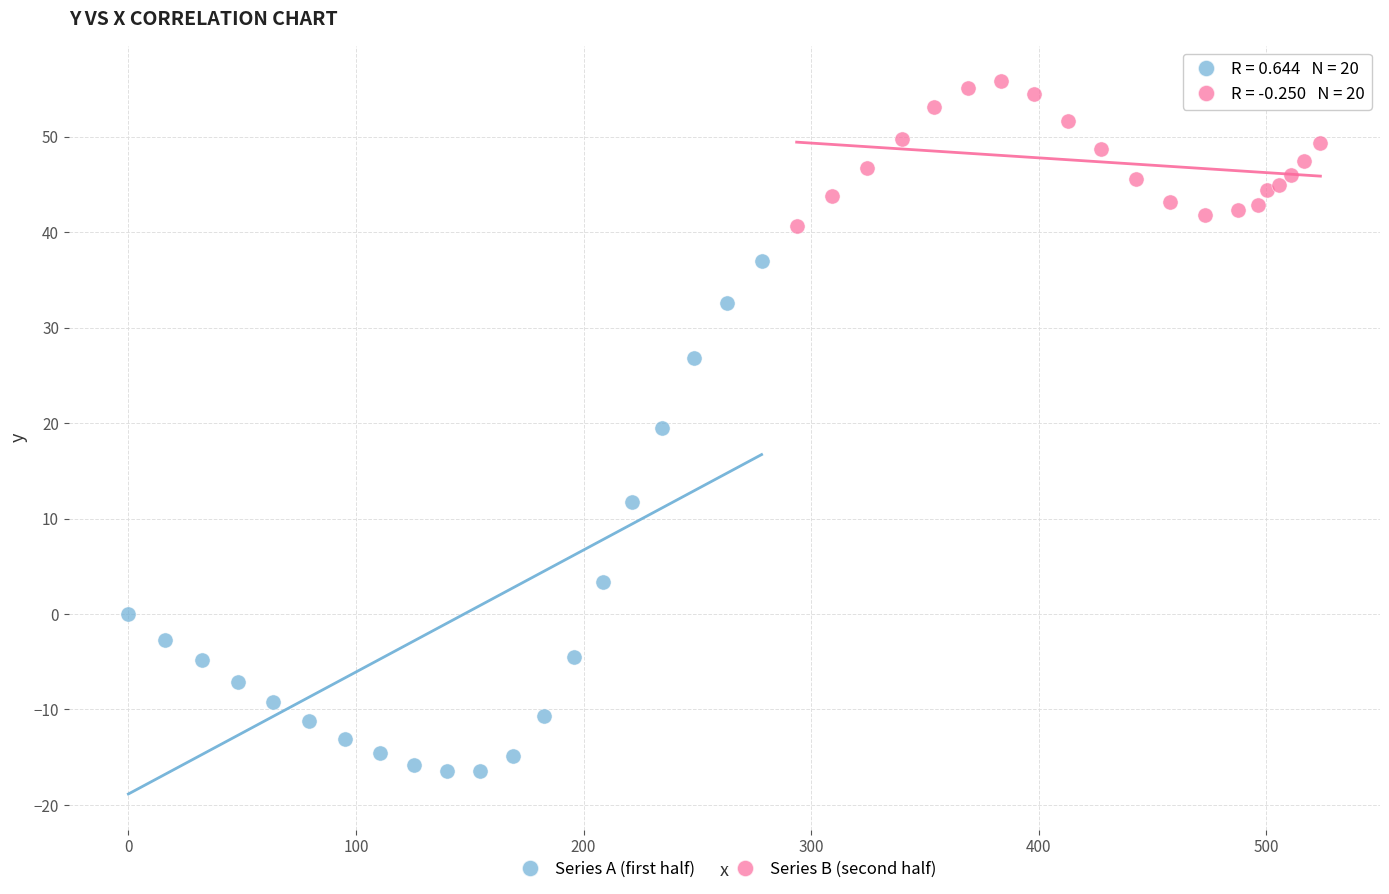

Which series reaches the maximum Y coordinate?

Series B (second half)